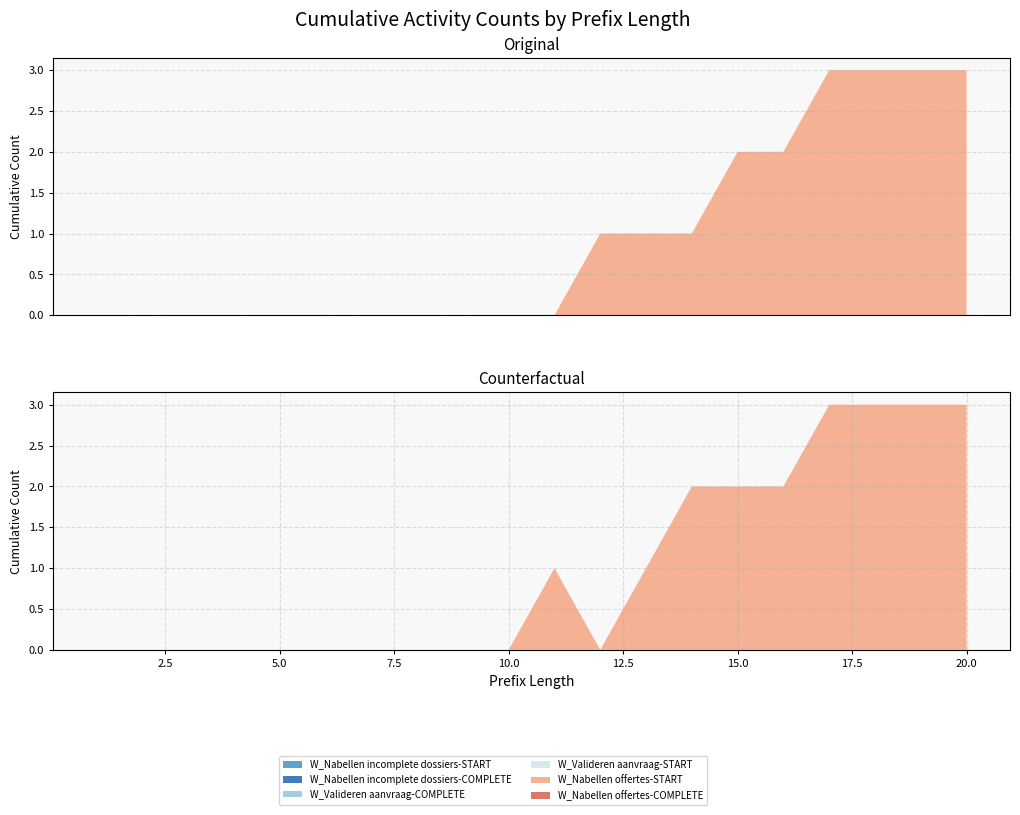

Which series has the largest range (max minus min)?

W_Nabellen offertes-START